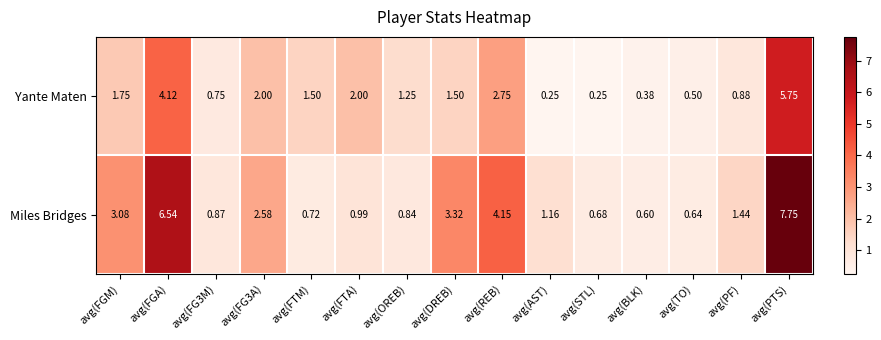

Between avg(BLK) and avg(PF), which series saw the biggest shift?

Miles Bridges